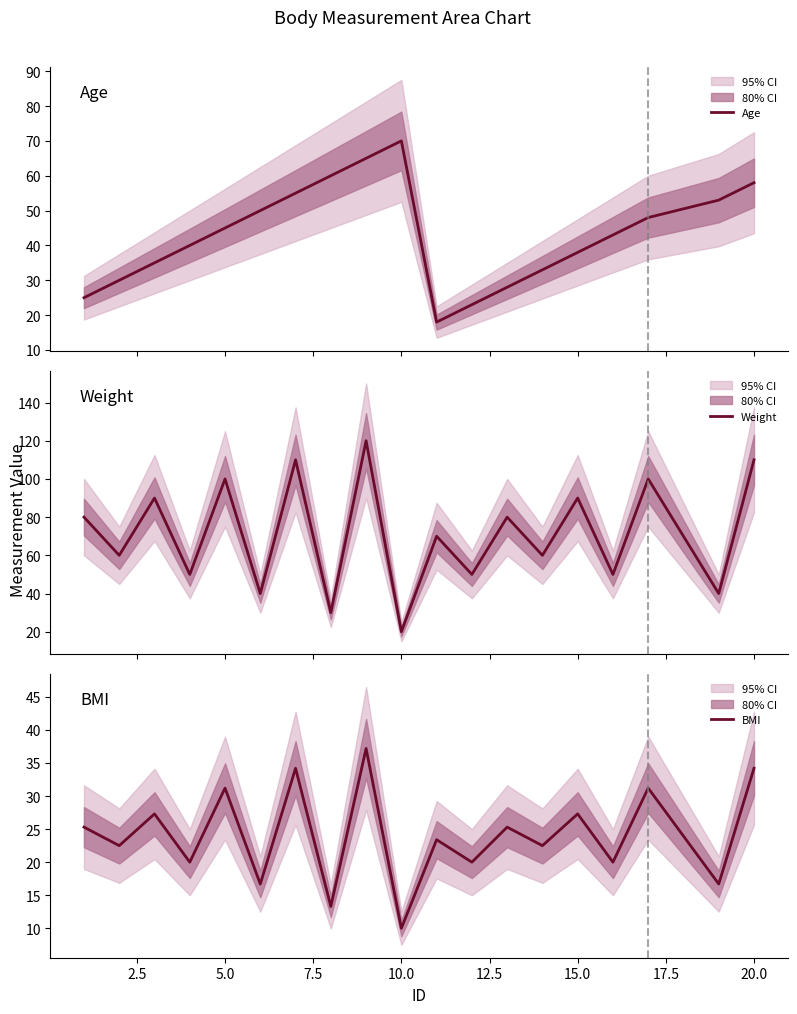

The BMI series shows 31.2 at 5.0. True or false?

True